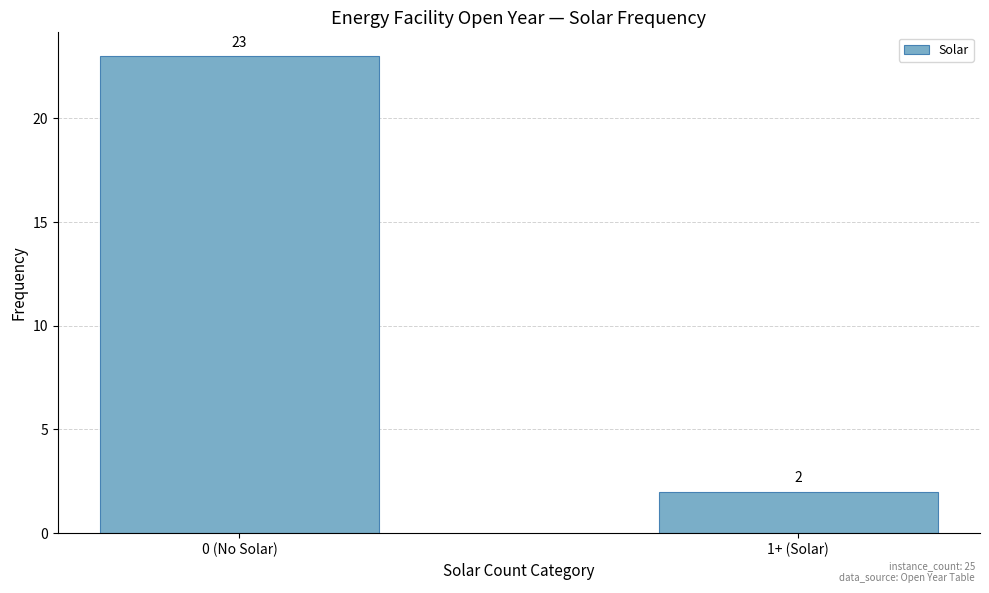

What is the label of the 1st bar from the left?

0 (No Solar)